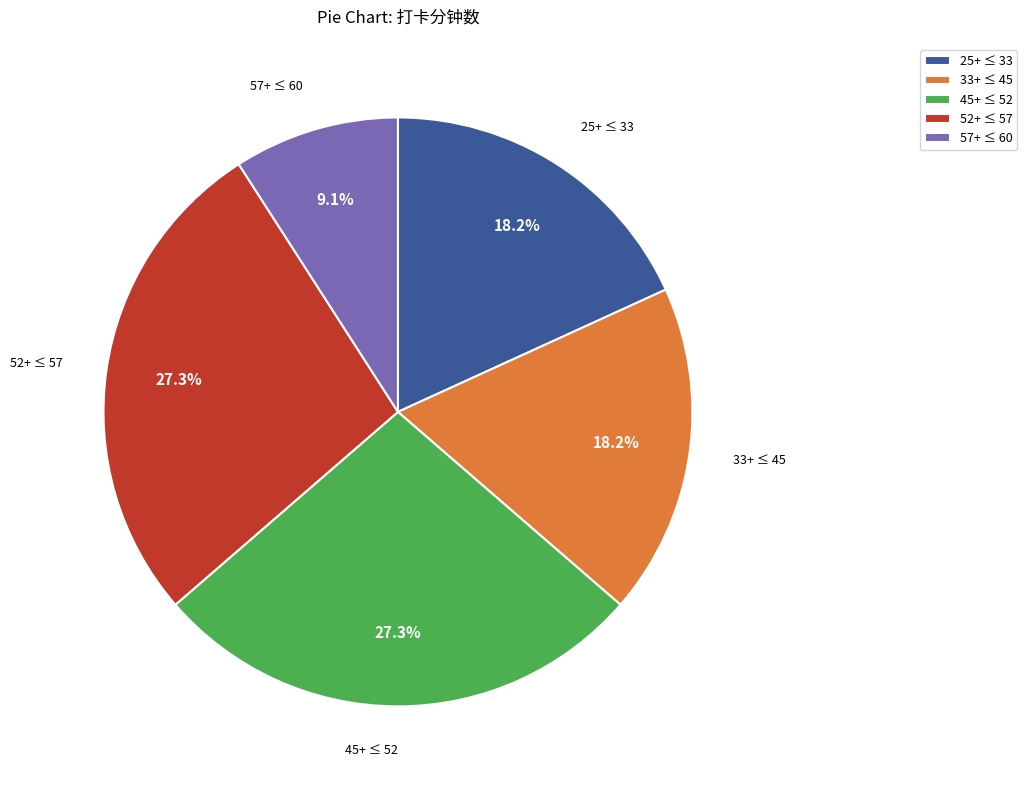

How many segments does this pie chart have?

5